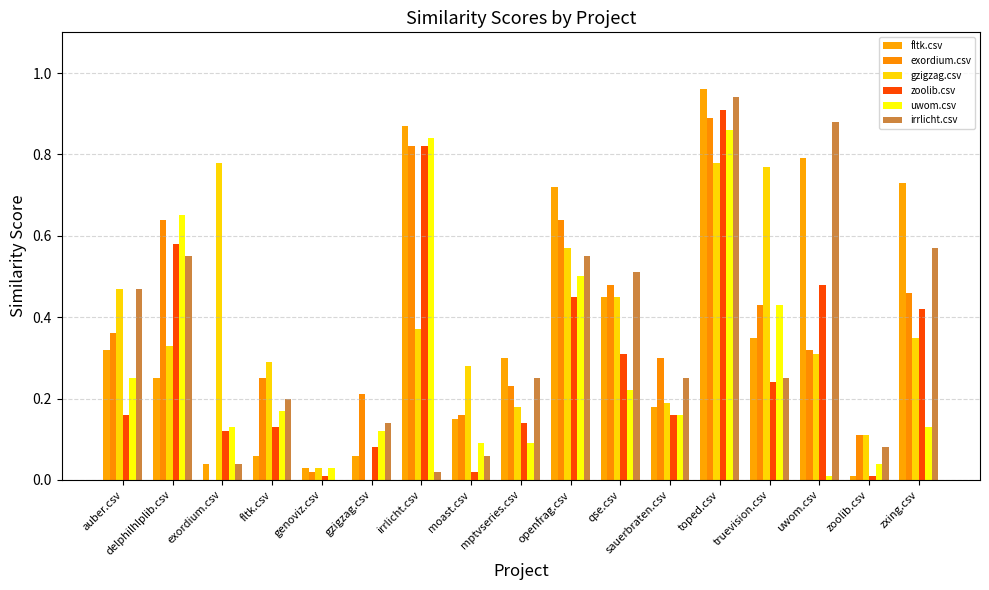

What are all the series names shown in the legend?

fltk.csv, exordium.csv, gzigzag.csv, zoolib.csv, uwom.csv, irrlicht.csv